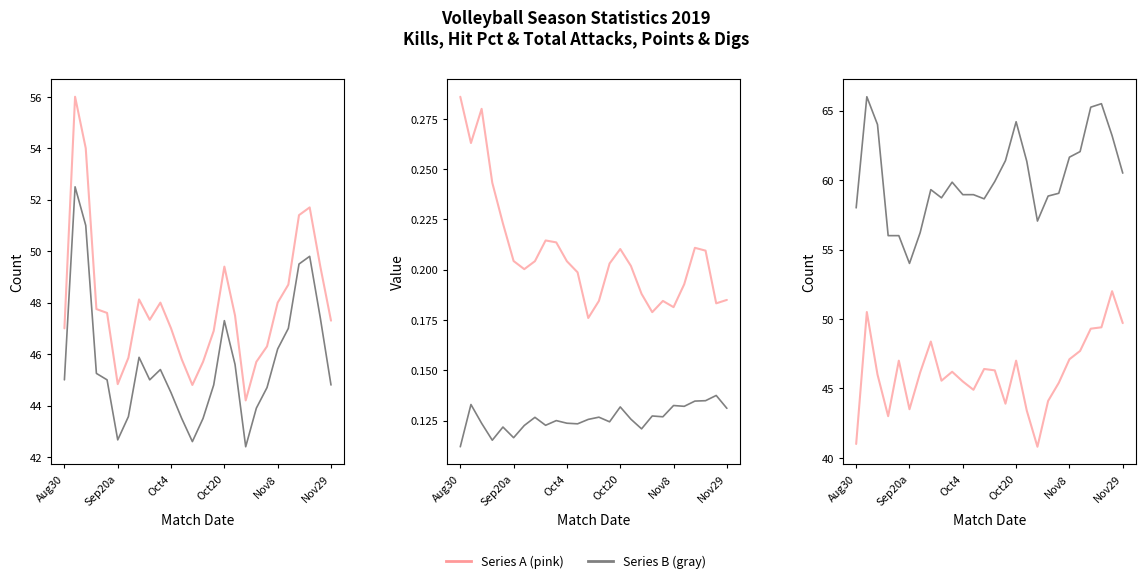

What is the minimum value for Digs?

40.8